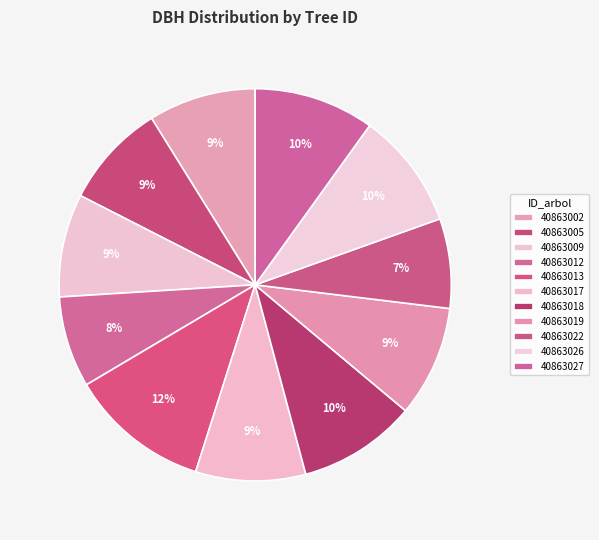

To the nearest percent, what is the average slice percentage?

9%